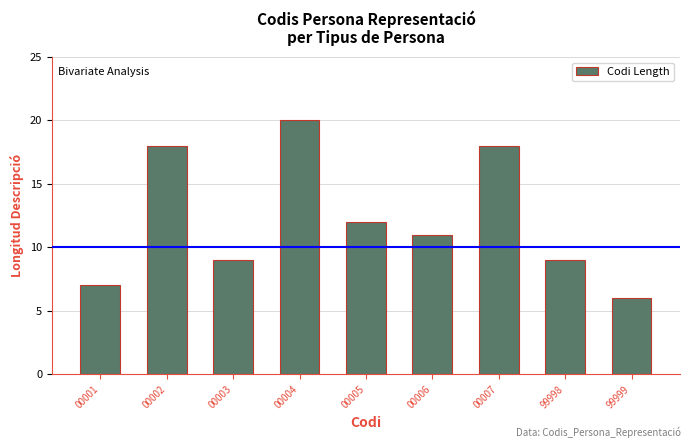

How many data points are less than 11?

4